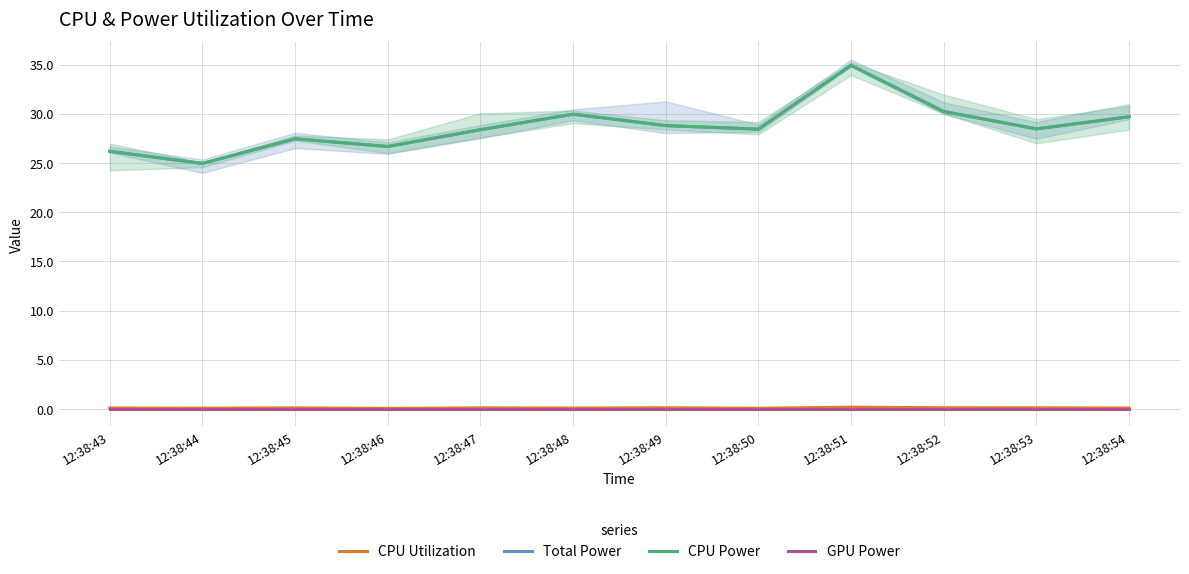

Which category has the highest value in the CPU Utilization series?

12:38:51